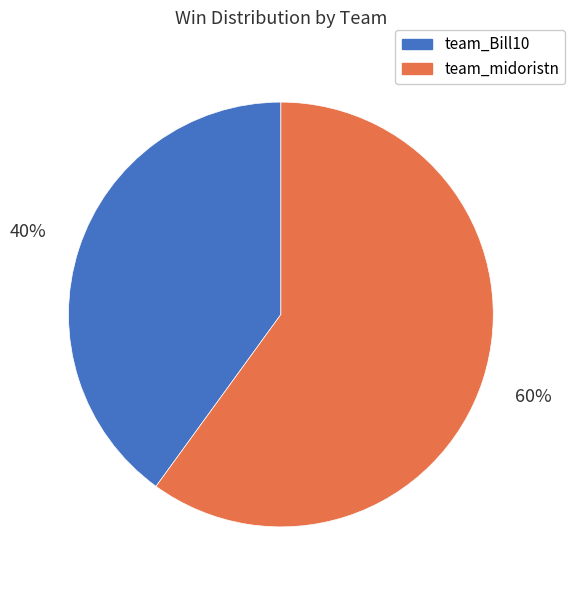

To the nearest percent, what portion does team_Bill10 represent?

40%